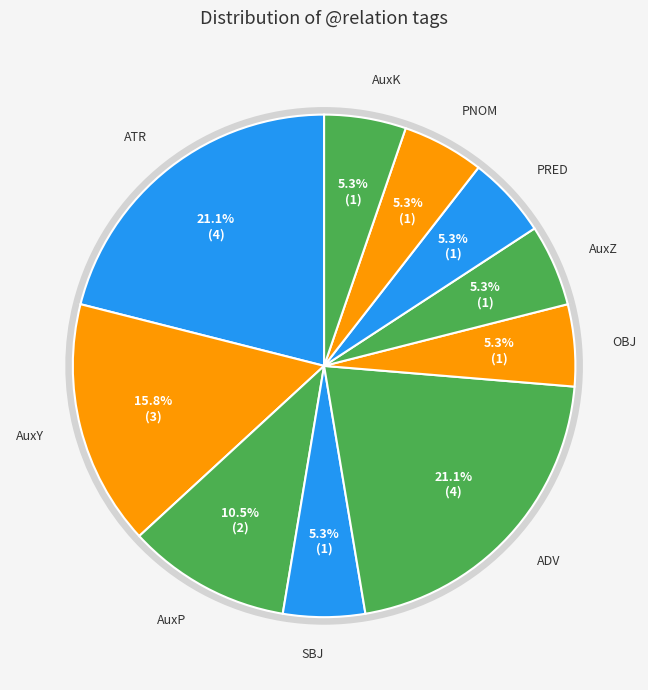

What percentage is the AuxY slice, to the nearest percent?

16%